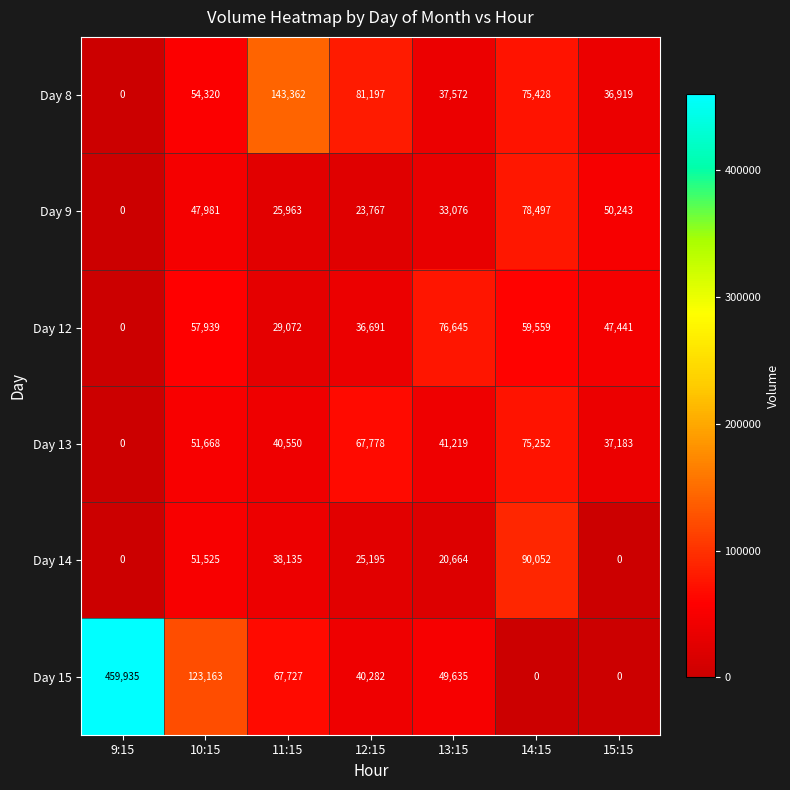

At which label does Day 13 first exceed 41219?

10:15